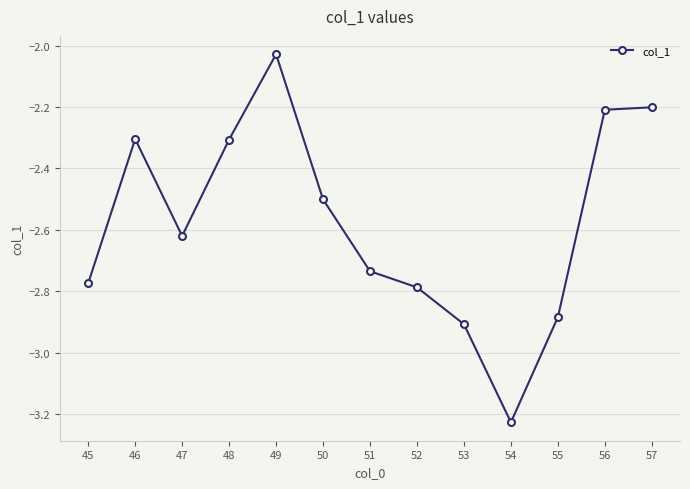

What is the sum of the values at 54 and 50?

-5.7